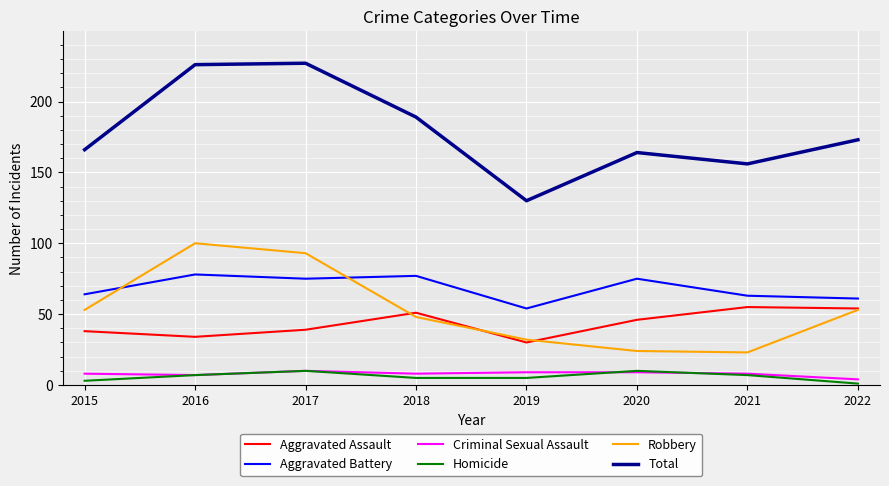

At how many categories does at least one series exceed 120?

8